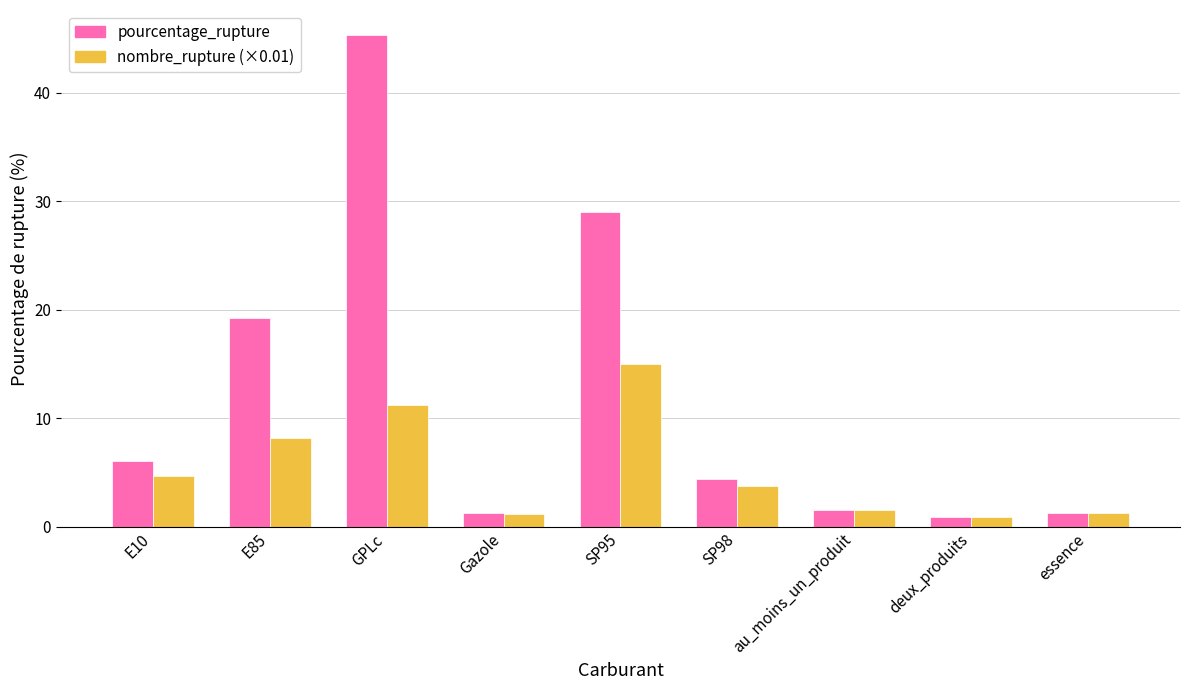

At which label does pourcentage_rupture reach its peak?

GPLc